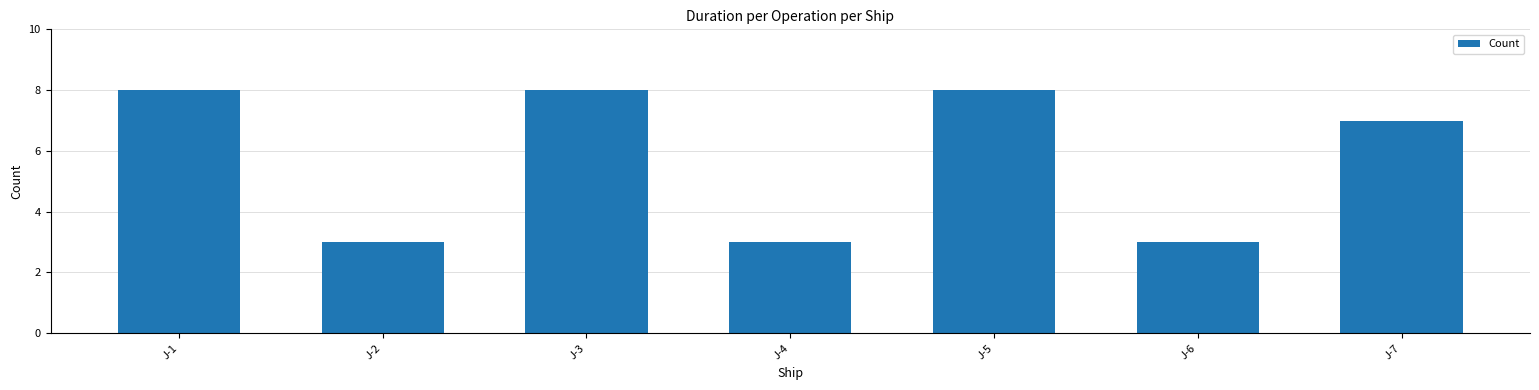

What is the maximum value shown in the chart?

8